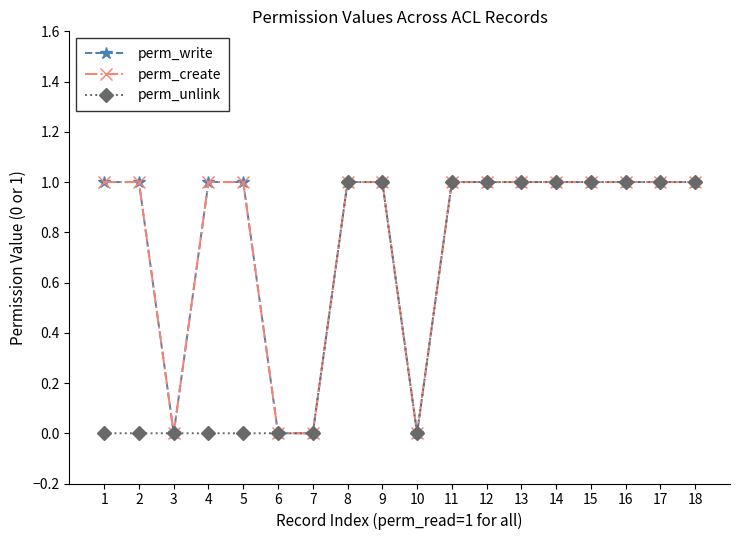

Which series changed the most between 9 and 12?

perm_write